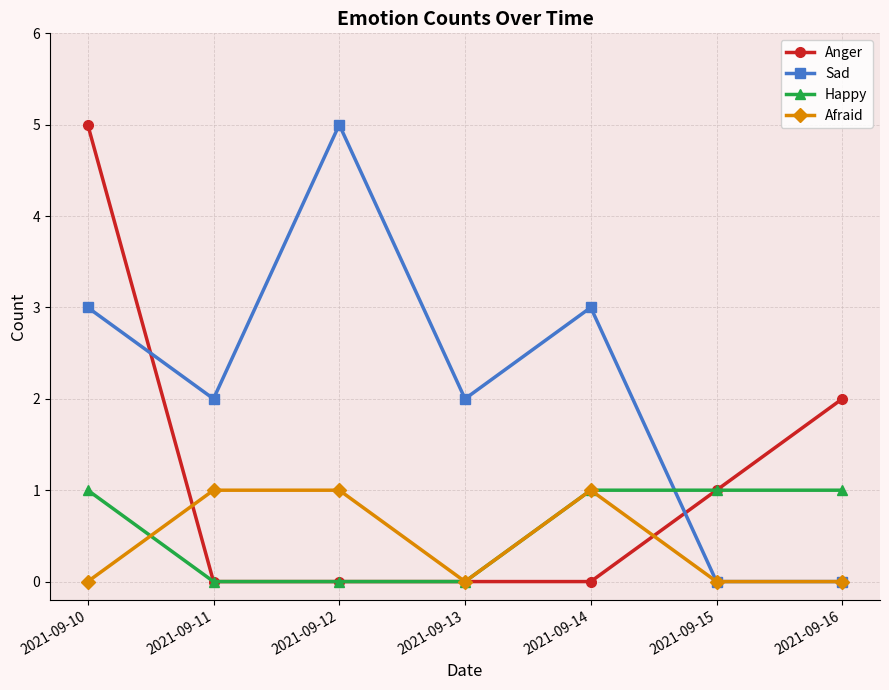

Which series changed the most between 2021-09-10 and 2021-09-13?

Anger